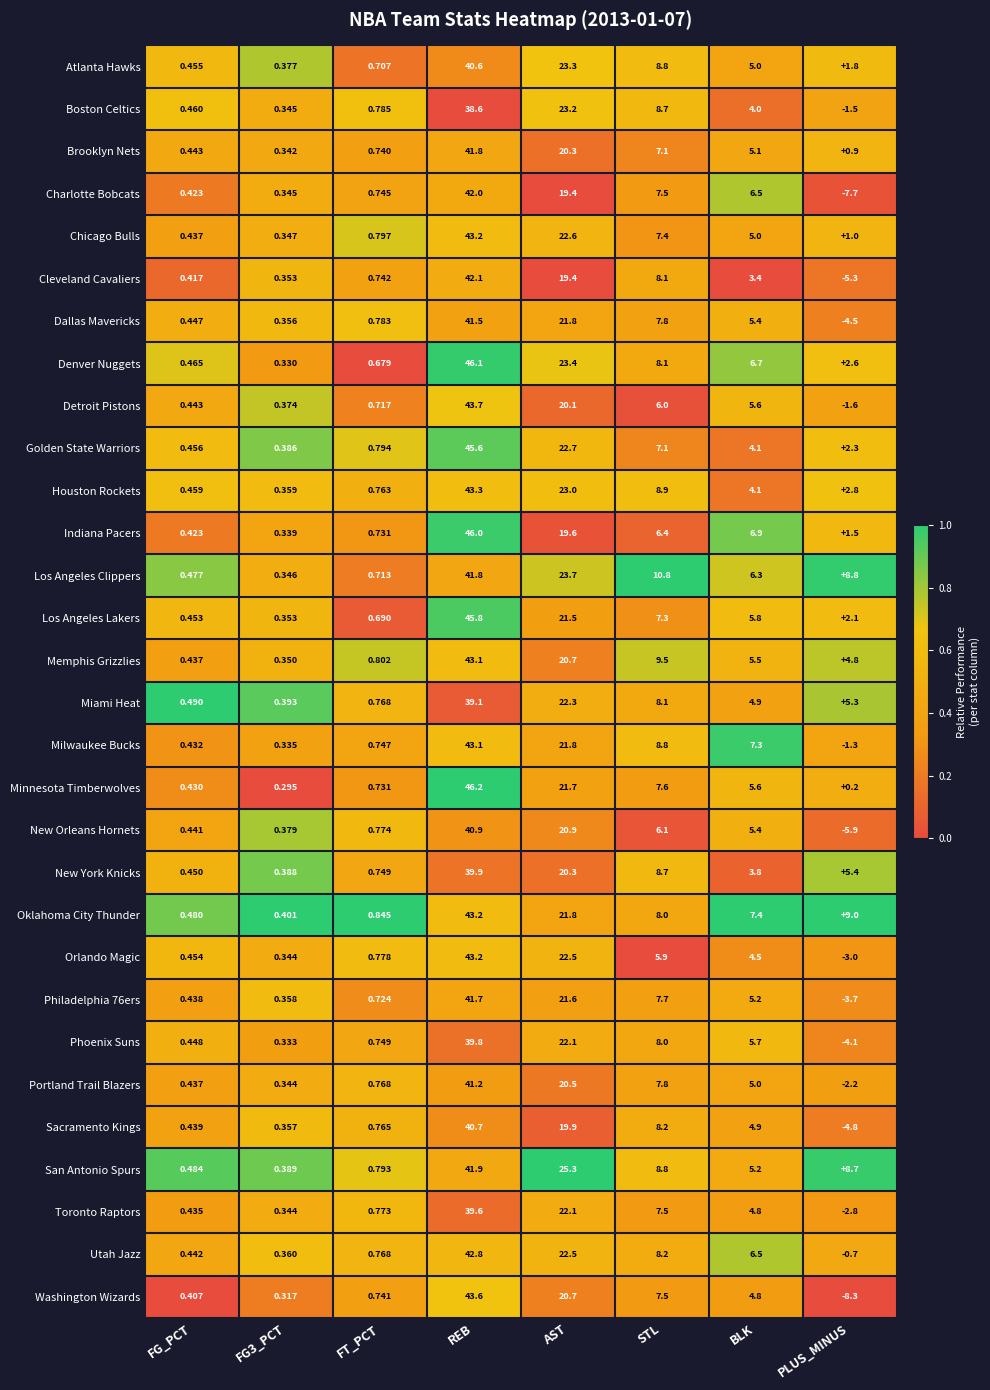

At which category does the chart reach its peak across all series?

REB